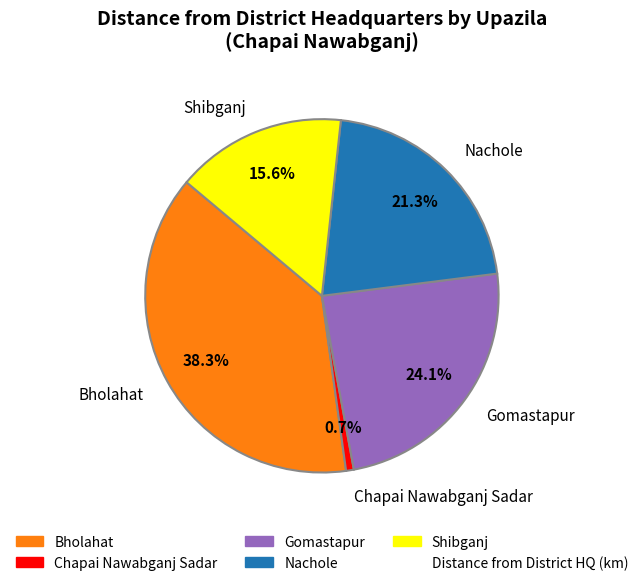

To the nearest percent, what is the average slice percentage?

20%